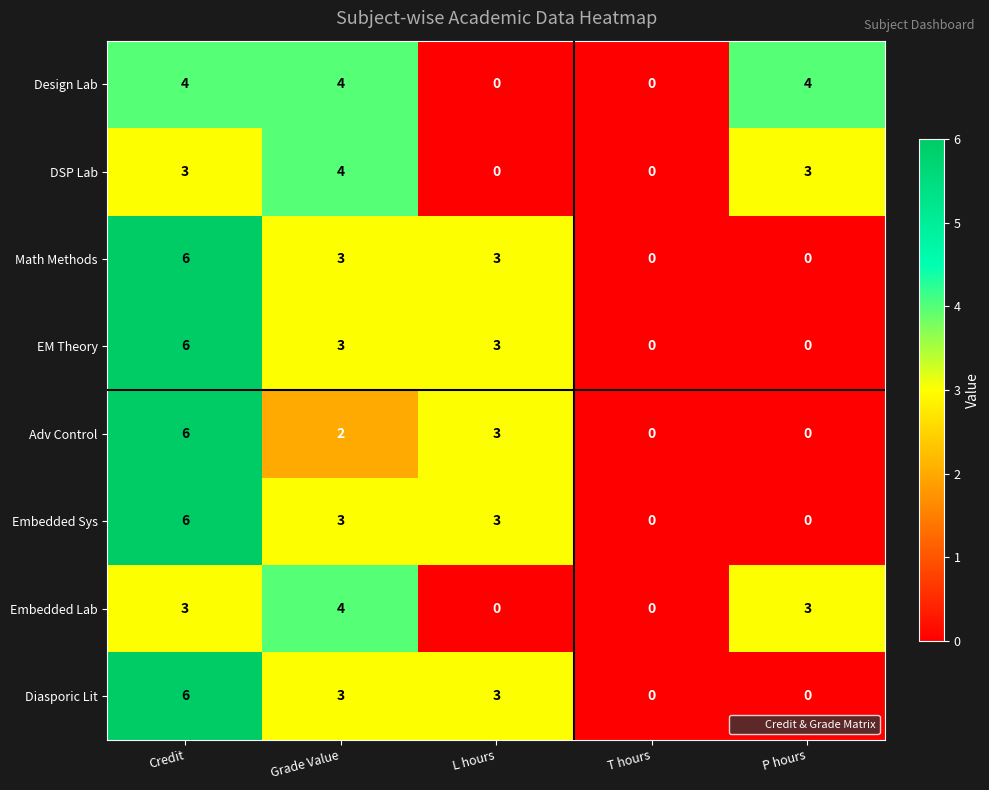

What is the spread (max minus min) of values at Grade Value?

2